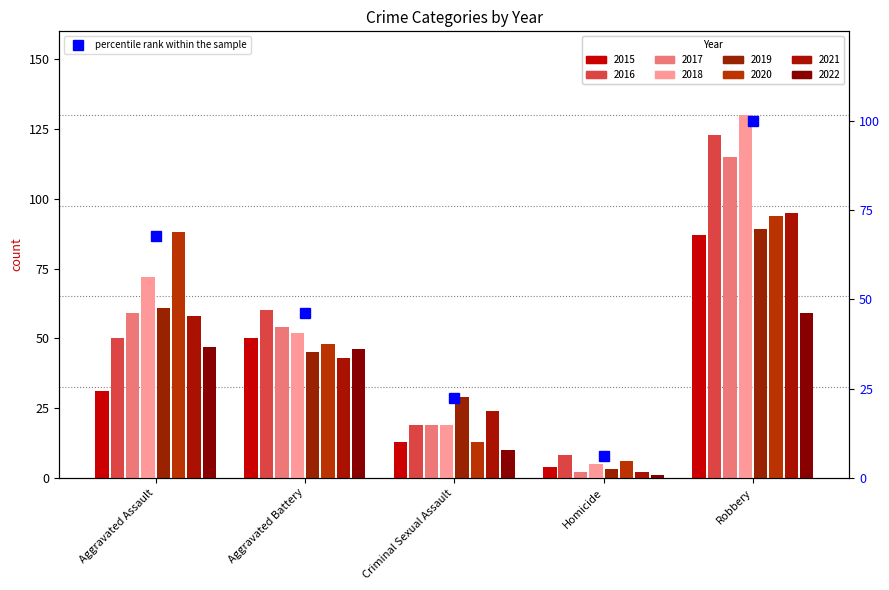

List the labels in order of value, smallest first.

Homicide, Criminal Sexual Assault, Aggravated Battery, Aggravated Assault, Robbery